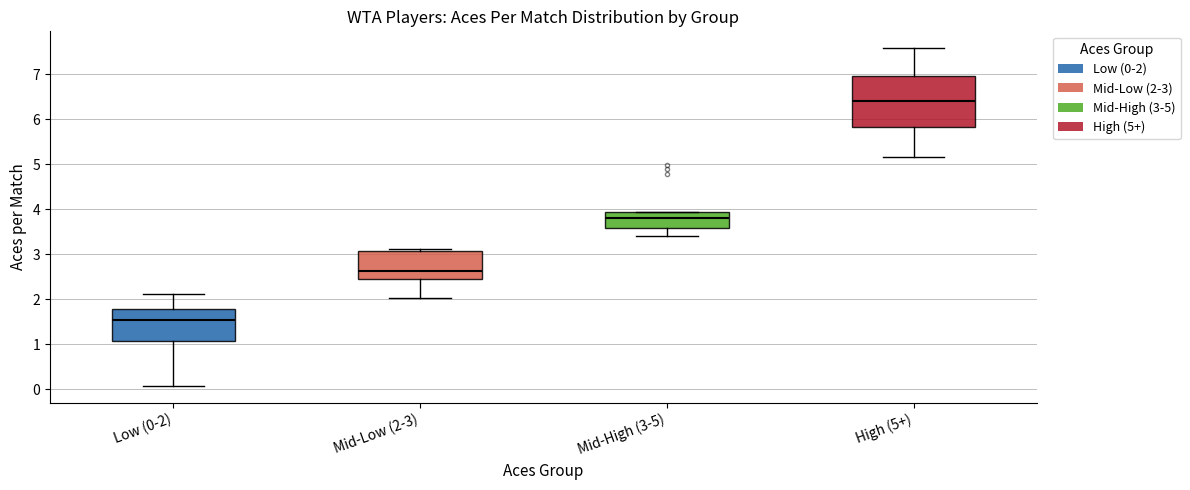

Where does the median line of the box for Low (0-2) sit on the y-axis? The values are not printed on the chart, so give them approximately, as read against the axis.

1.5